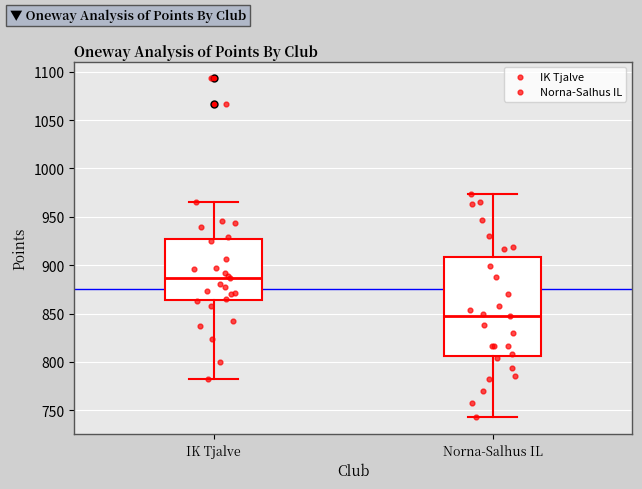

Which box is the tallest, from its lower edge to its upper edge?

Norna-Salhus IL